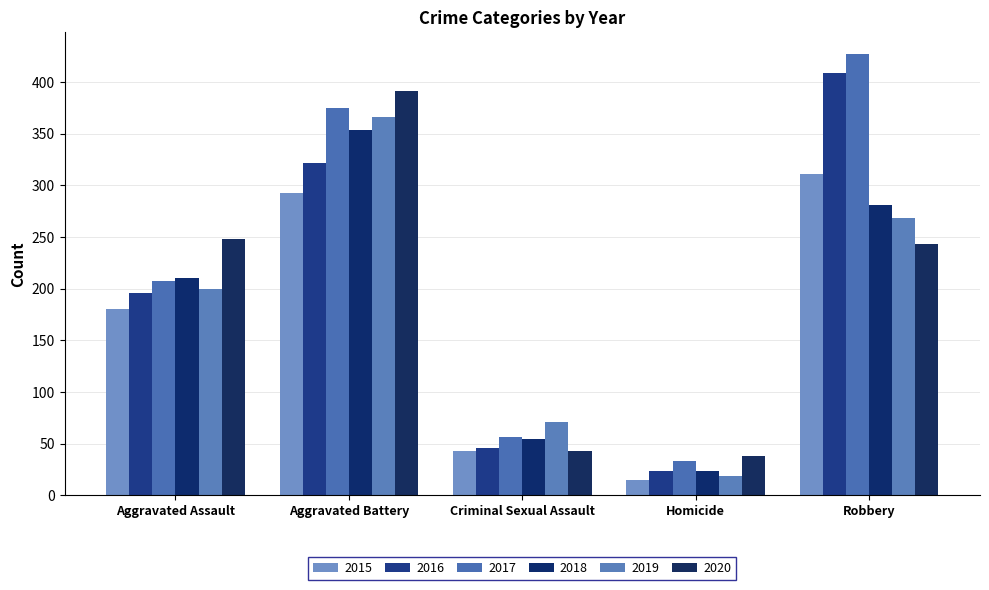

At which label does 2015 reach its minimum?

Homicide